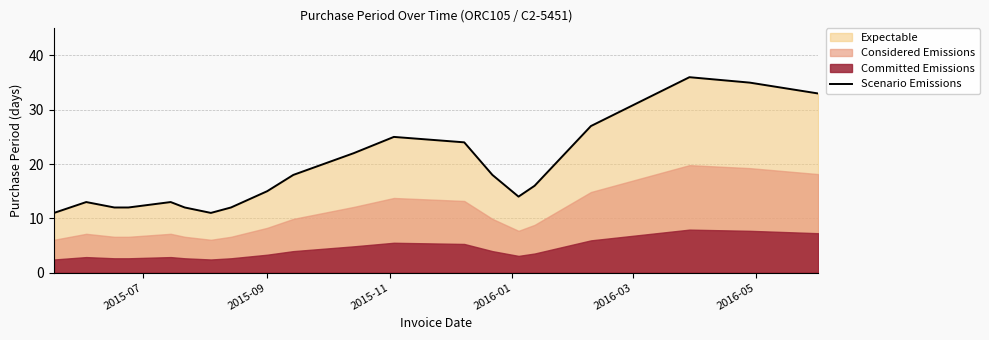

What is the minimum value for Scenario Emissions?

11